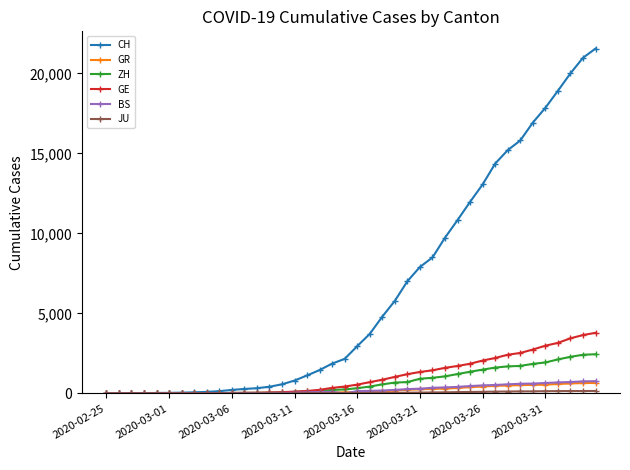

What is the maximum value shown in the chart?

21554